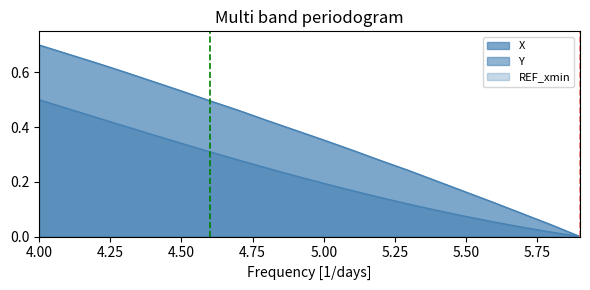

At which category is the sum across all series the highest?

4.00